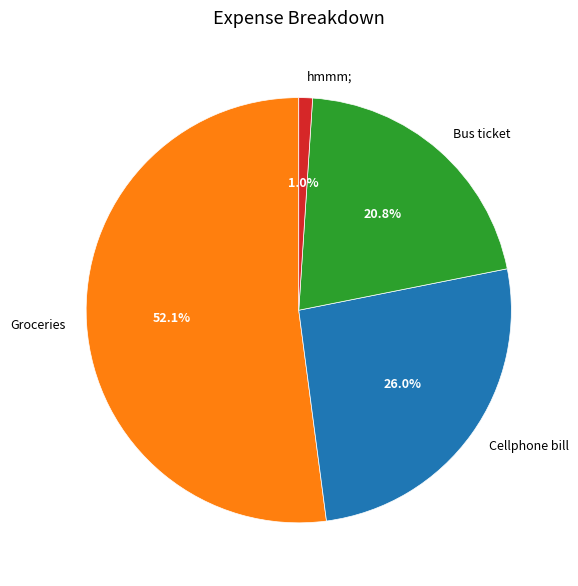

How many slices are in this pie chart?

4